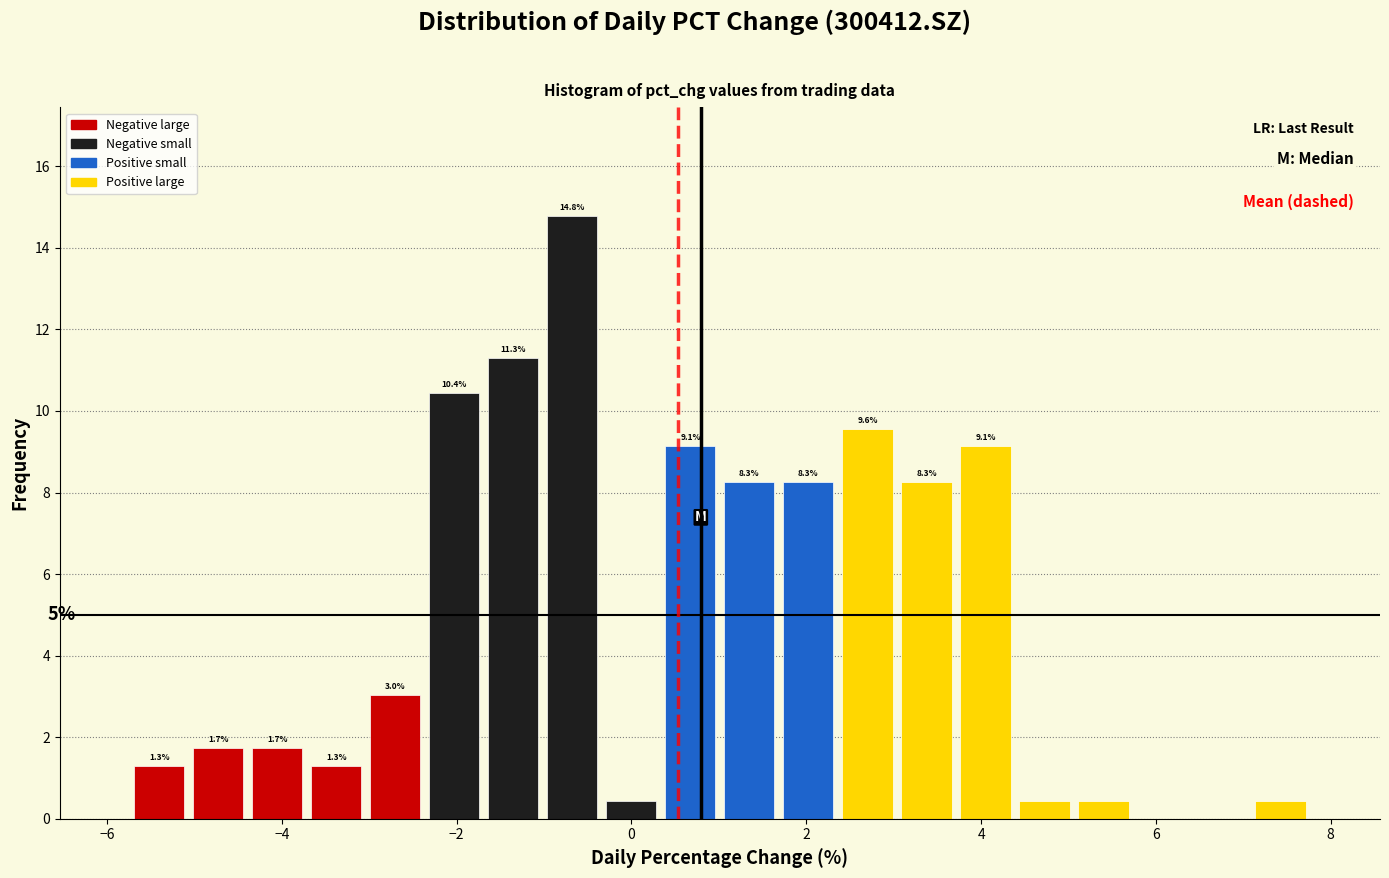

Read against the x-axis, roughly where is the centre of the tallest bar?

-0.6